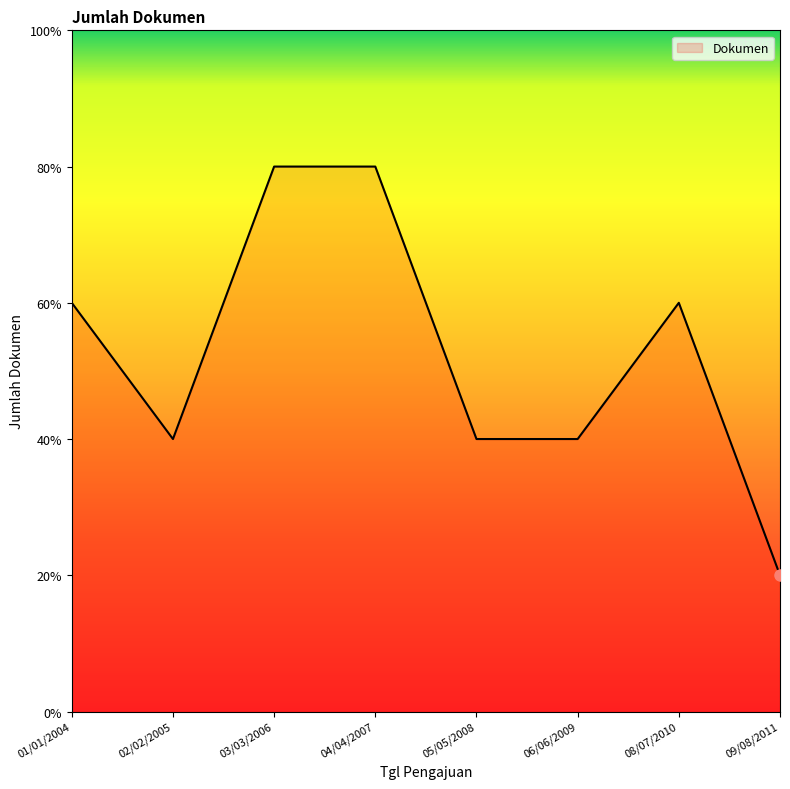

Does the chart have visible grid lines?

No